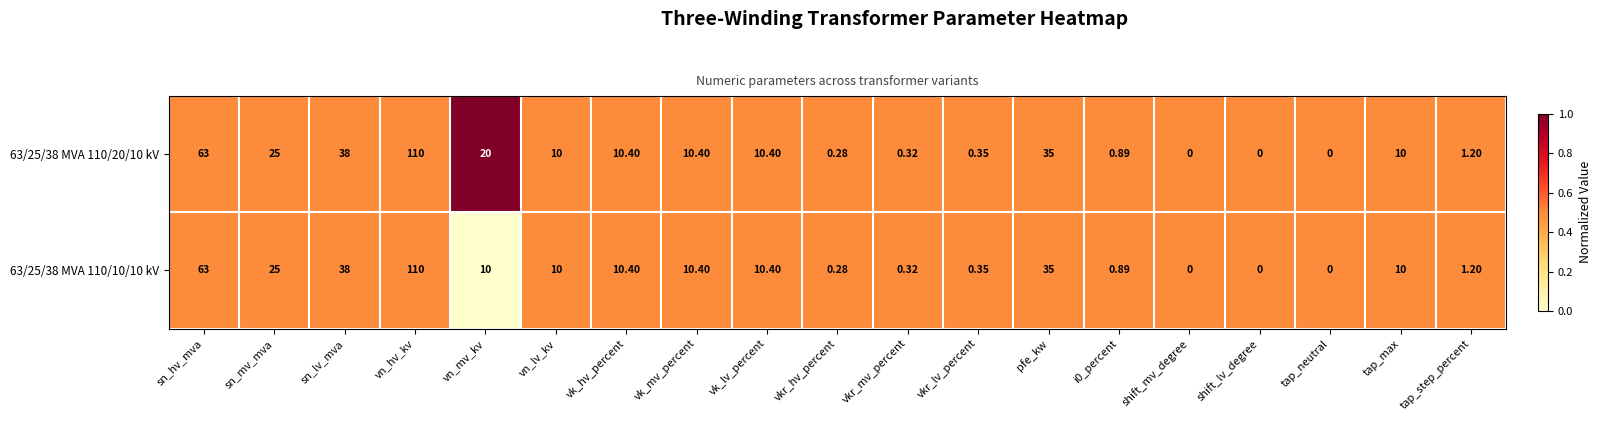

Which series has the largest total across all categories?

63/25/38 MVA 110/20/10 kV